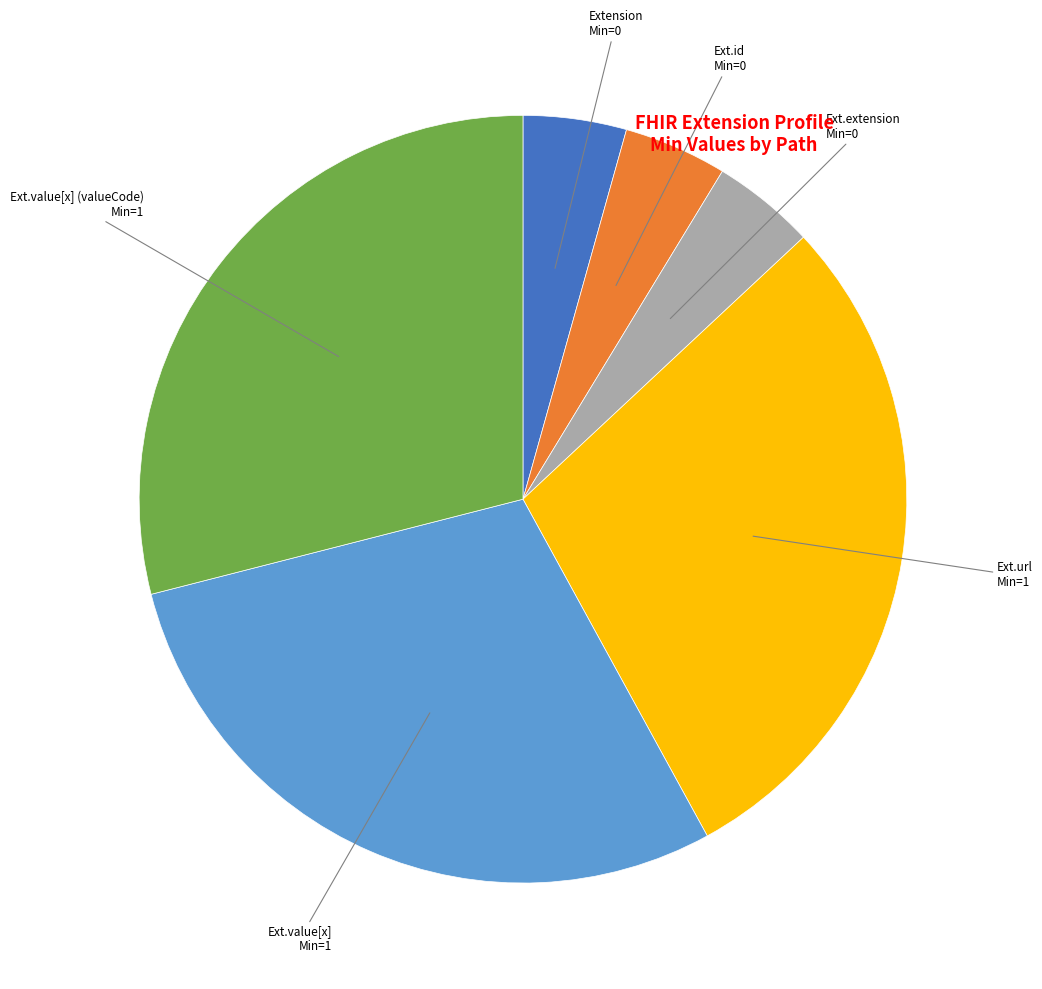

Is there a majority slice in this chart?

No